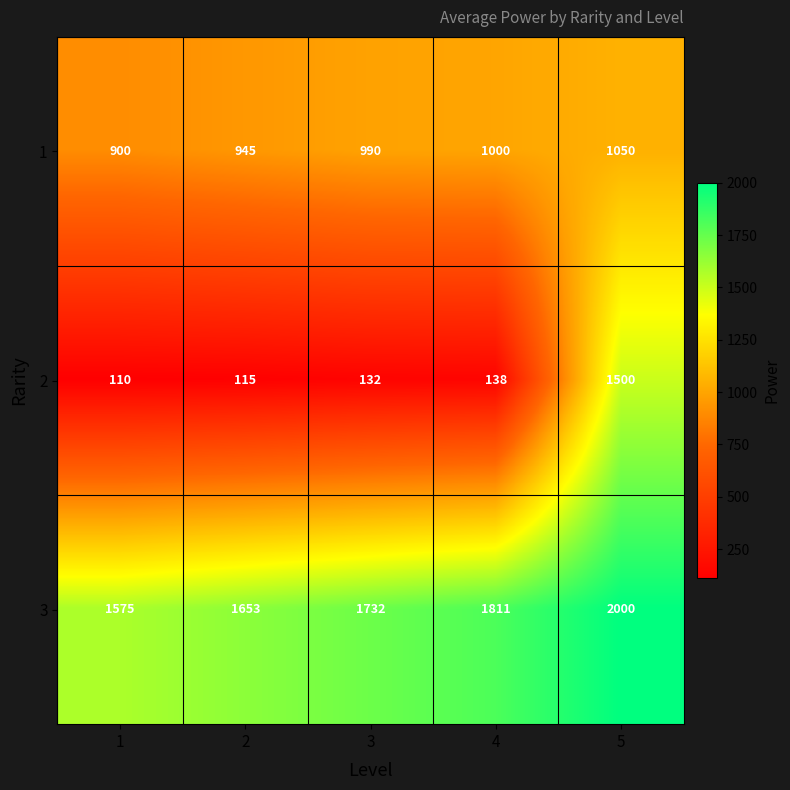

How many 3 values are between 1653 and 1811?

3